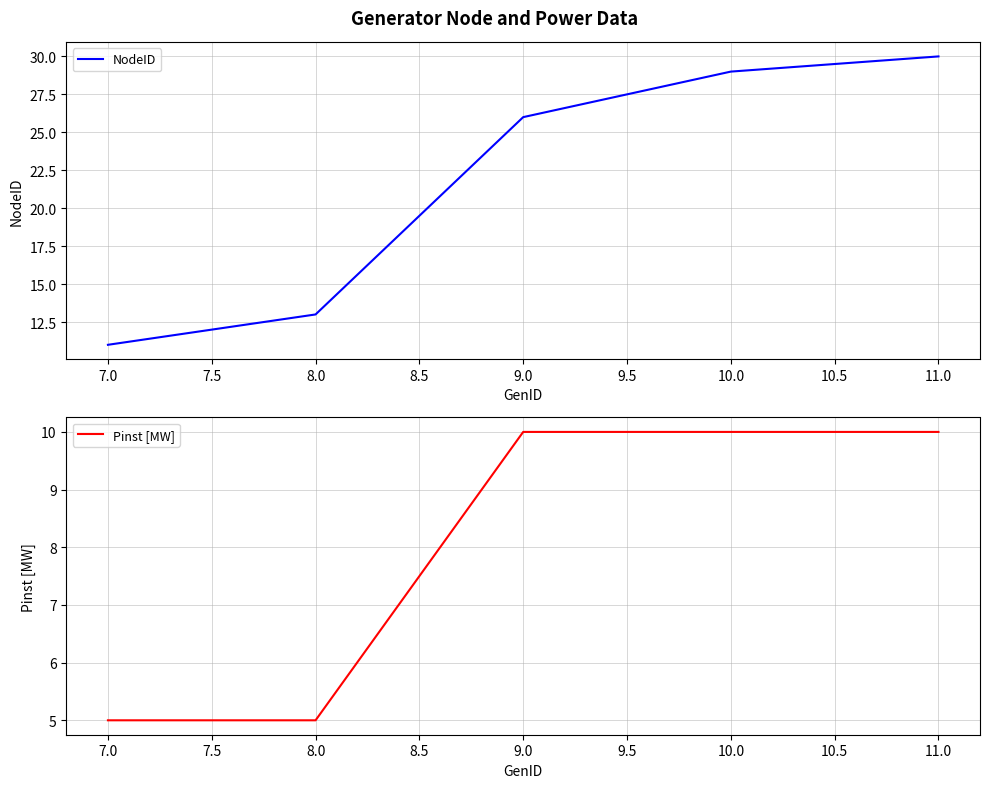

The value of Pinst [MW] at 11.0 is 17. True or false?

False